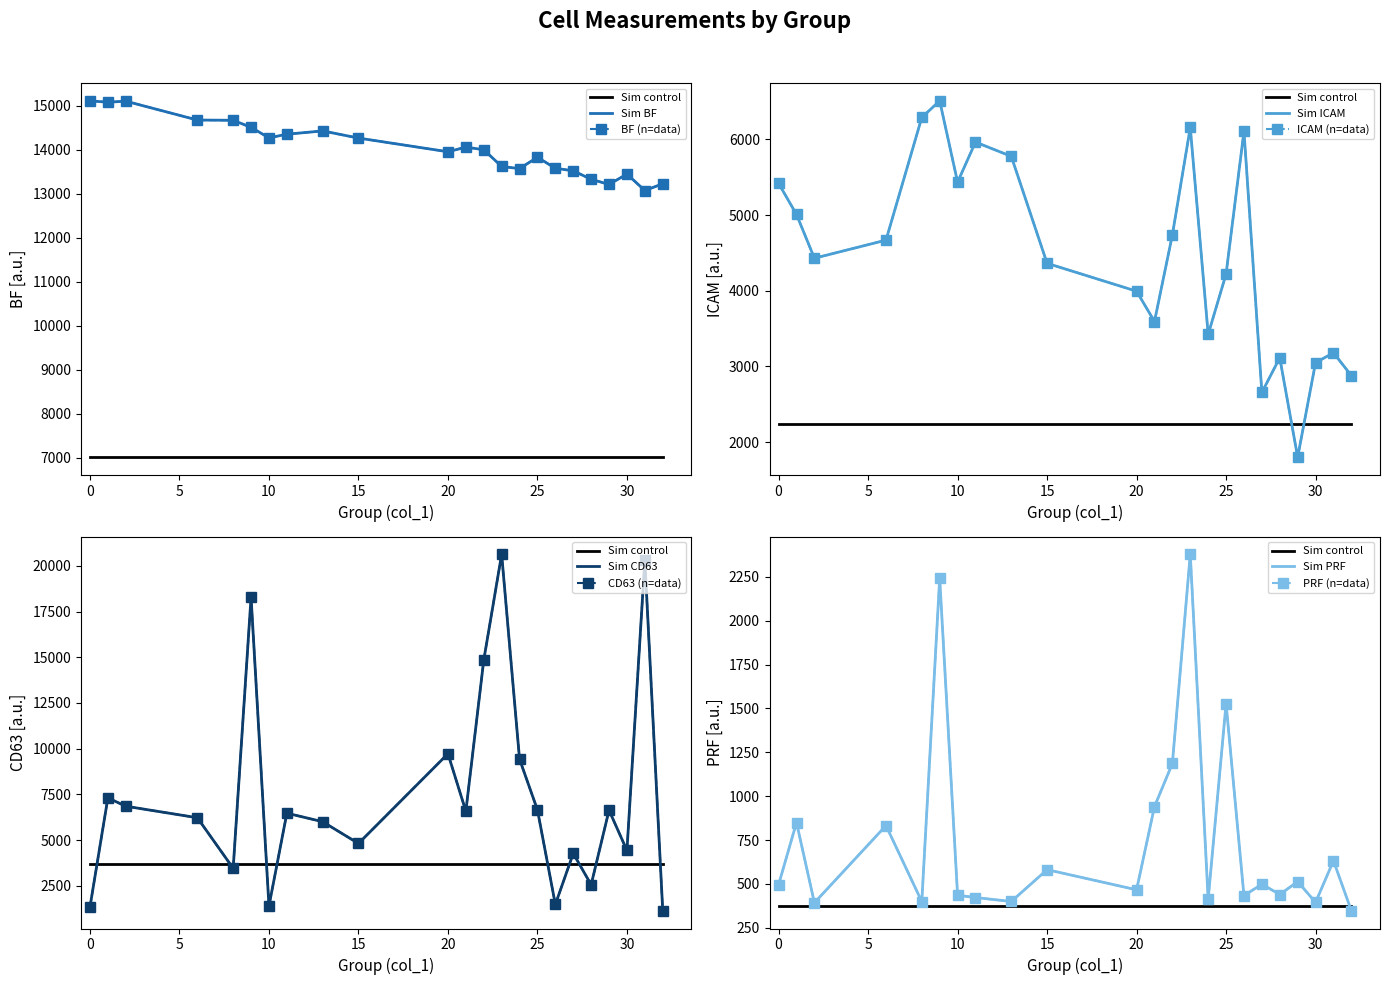

Rank the categories by BF value from lowest to highest.

31, 29, 32, 28, 30, 27, 24, 26, 23, 25, 20, 22, 21, 15, 10, 11, 13, 9, 8, 6, 1, 2, 0